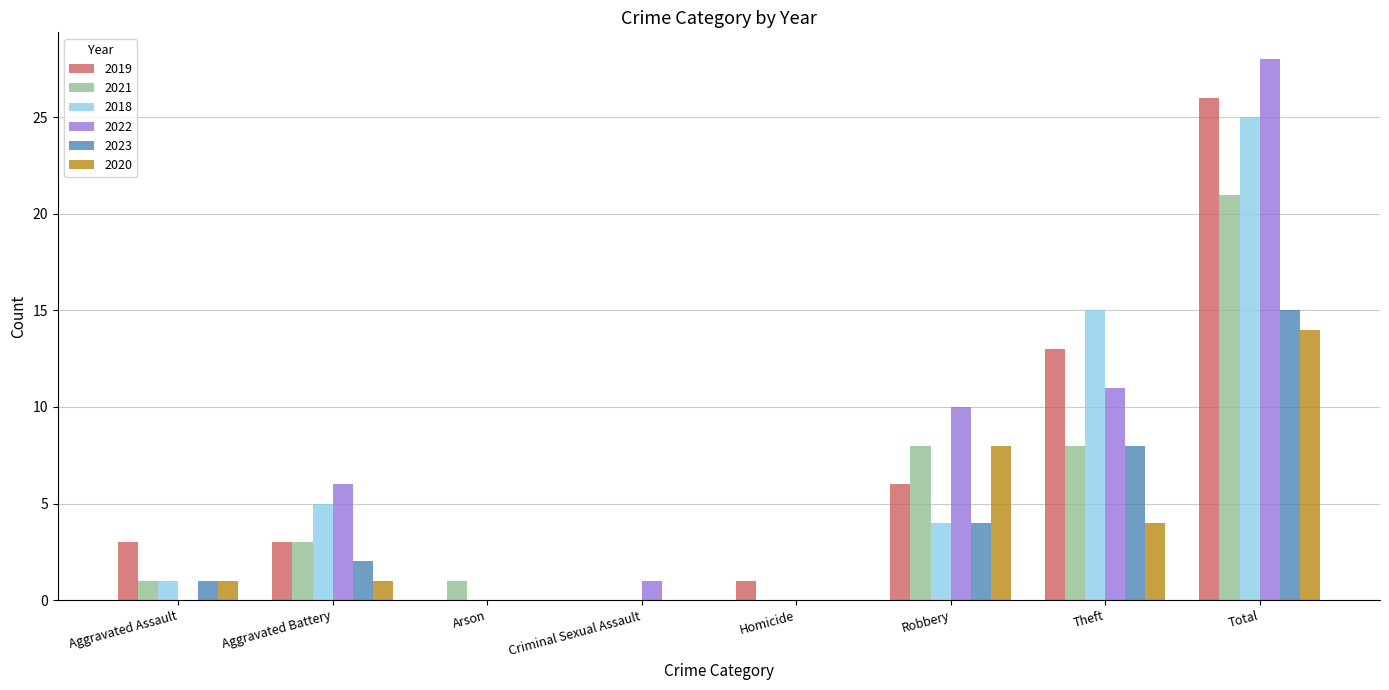

Is the value of 2023 at Aggravated Battery greater than the value of 2020 at Arson?

Yes